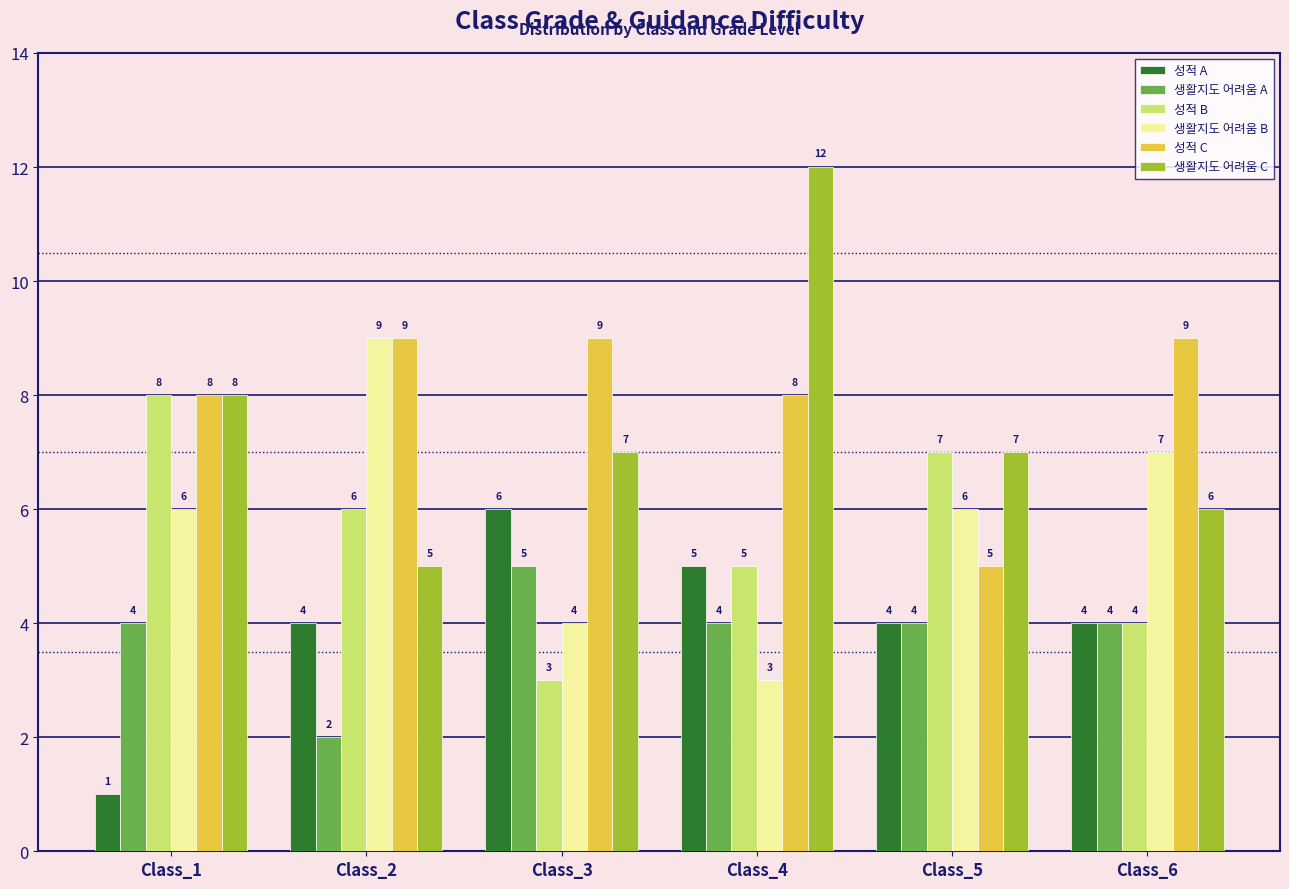

What is the difference between the maximum and minimum values in the 성적 A series?

5